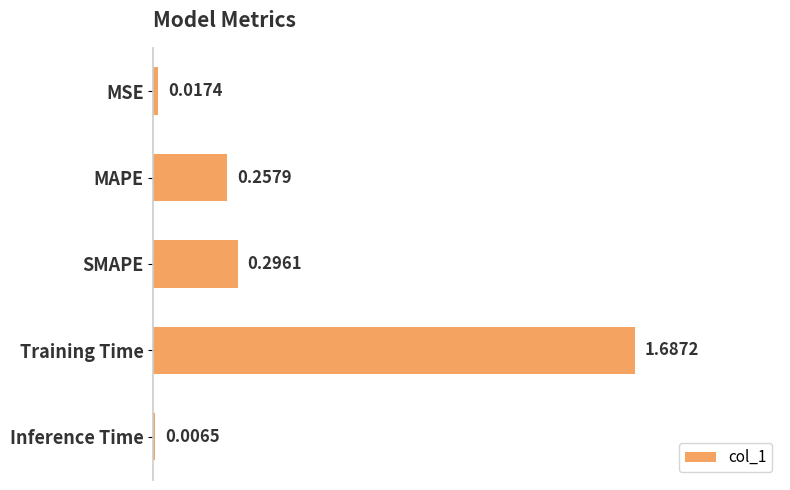

What is the sum of all values?

2.3